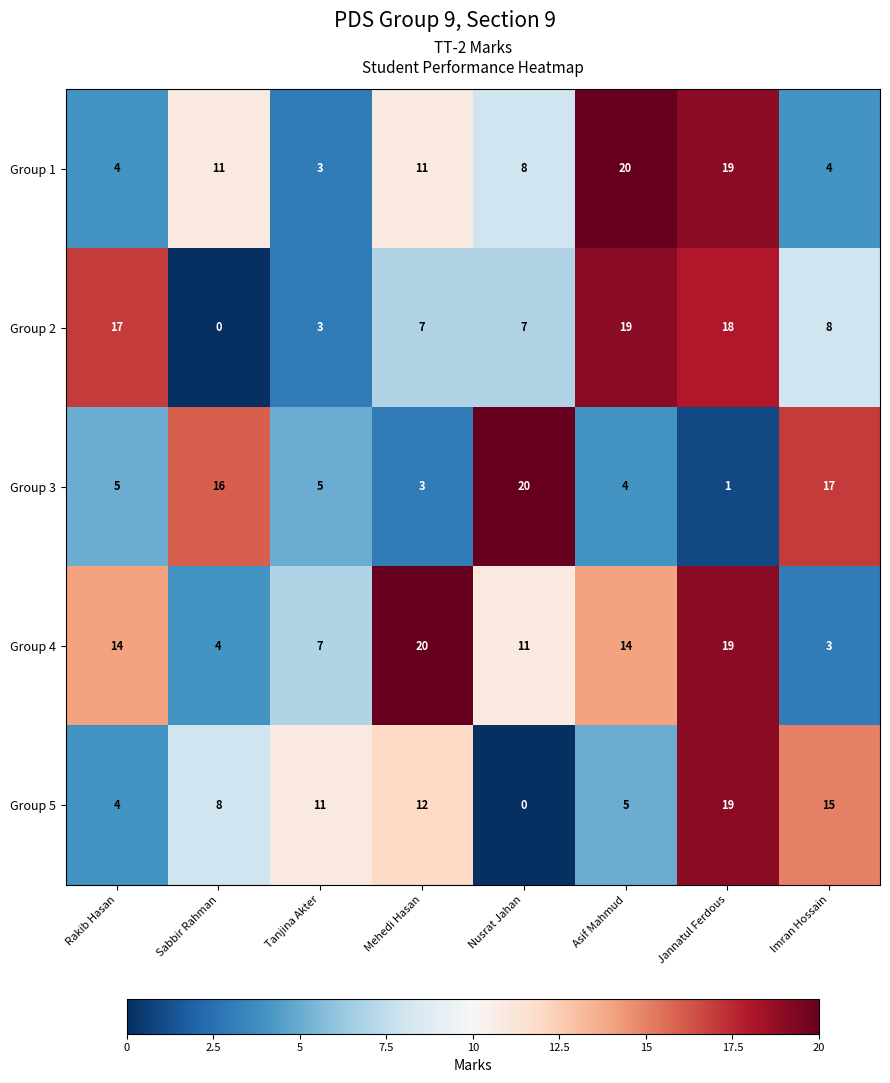

What is the highest value of the Group 5 series?

19